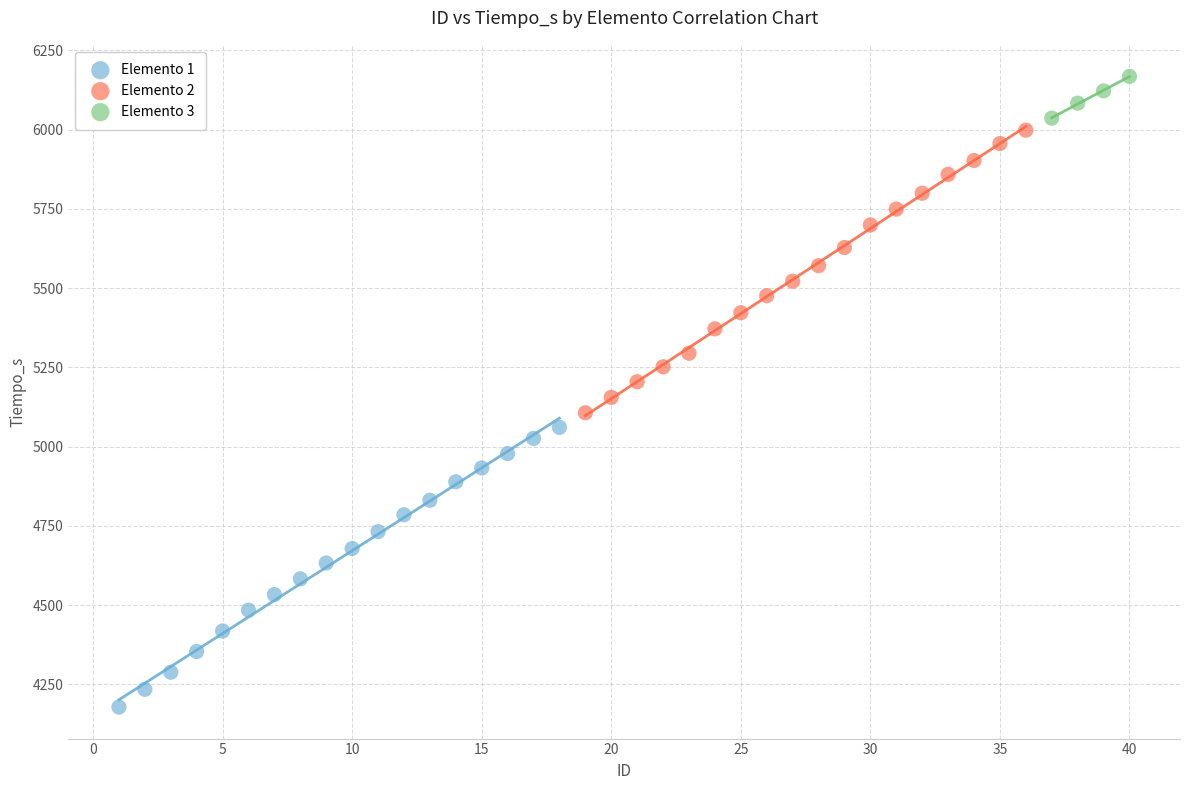

Which series has the largest Y range (max minus min)?

Elemento 2